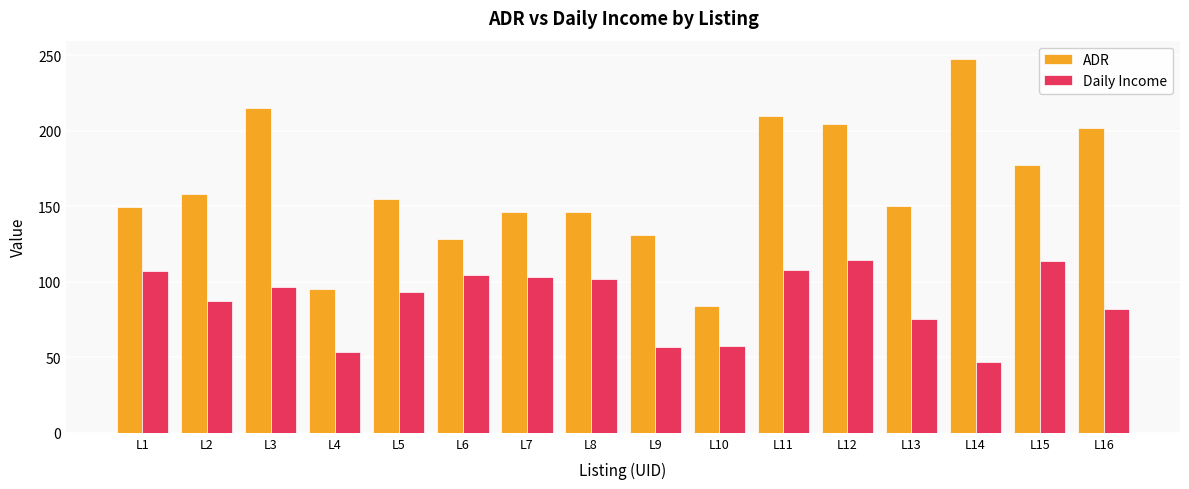

How many data points in ADR are less than 154?

8